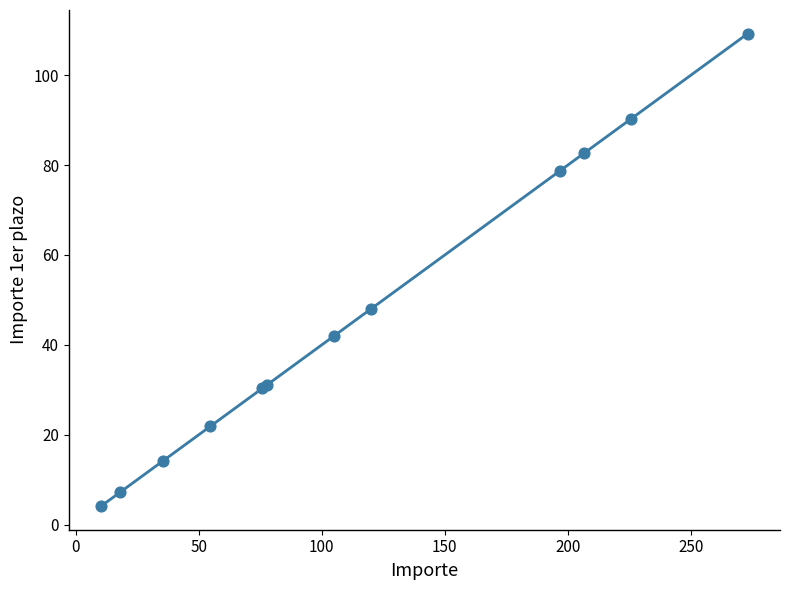

What Y value in the scatter plot is closest to 56?

48.0